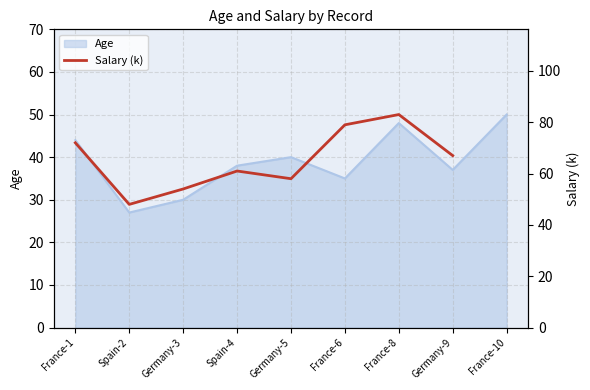

At which label does Age reach its peak?

France-10